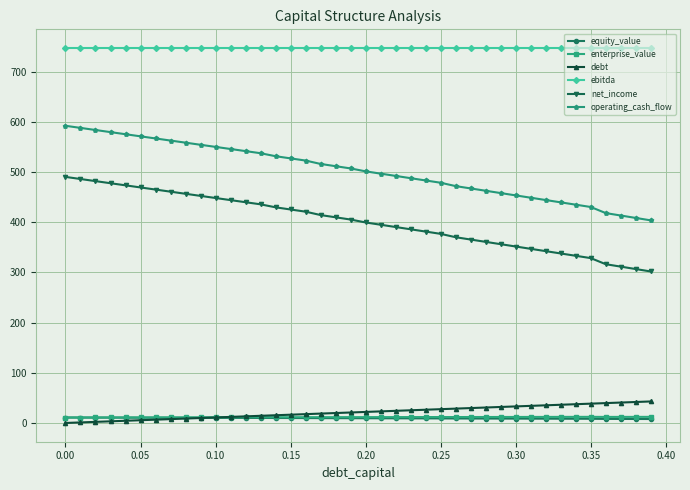

Which series has the largest total across all categories?

ebitda